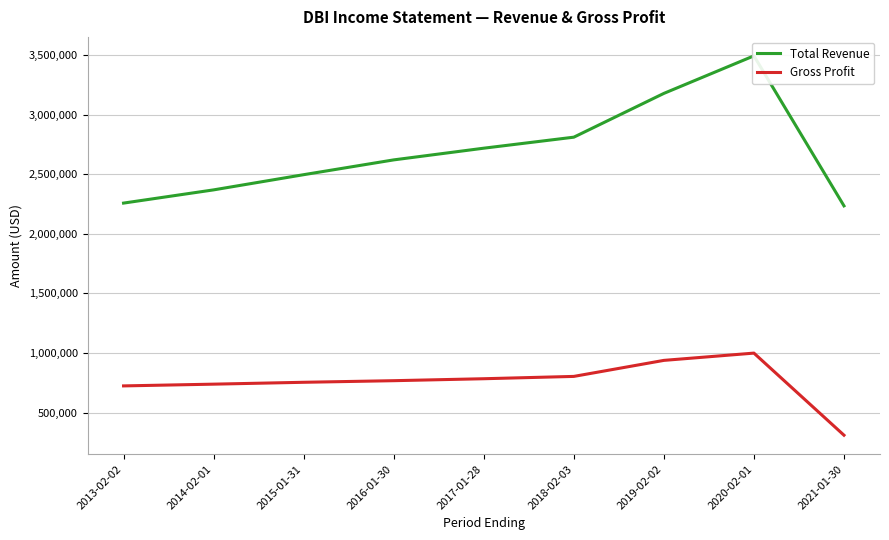

True or false: Total Revenue and Gross Profit cross at least once.

False